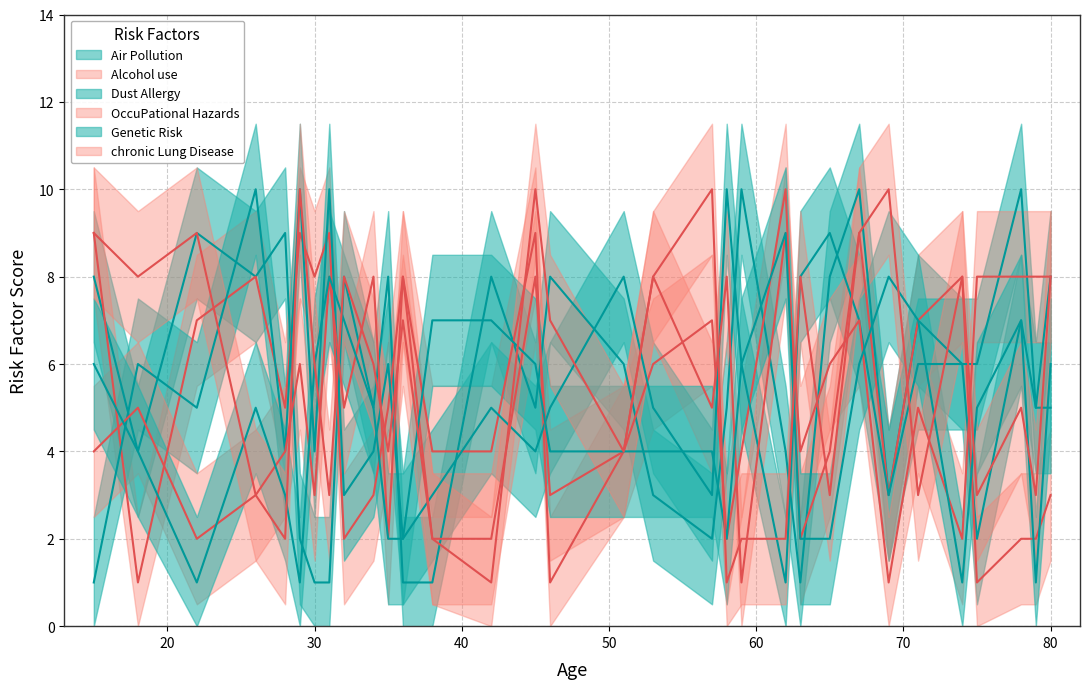

Does the chart display data point markers on the line(s)?

No